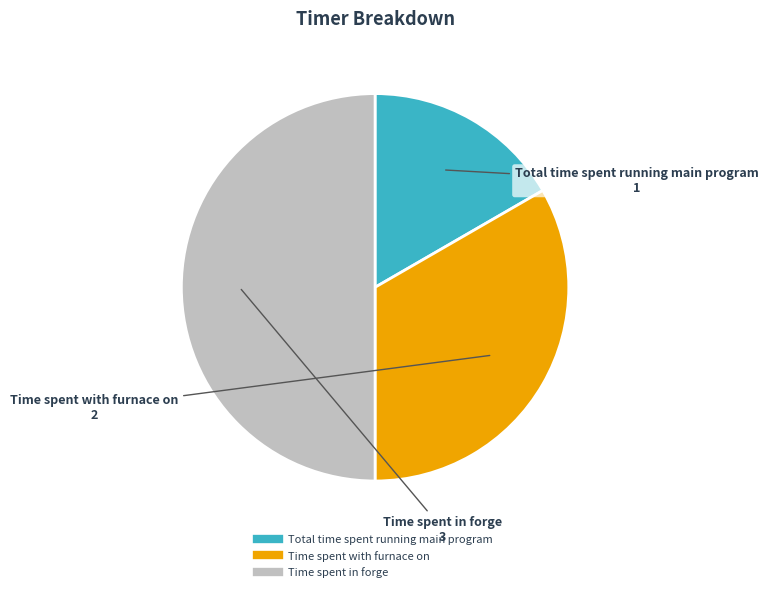

Does Time spent with furnace on represent more than half of the total?

No